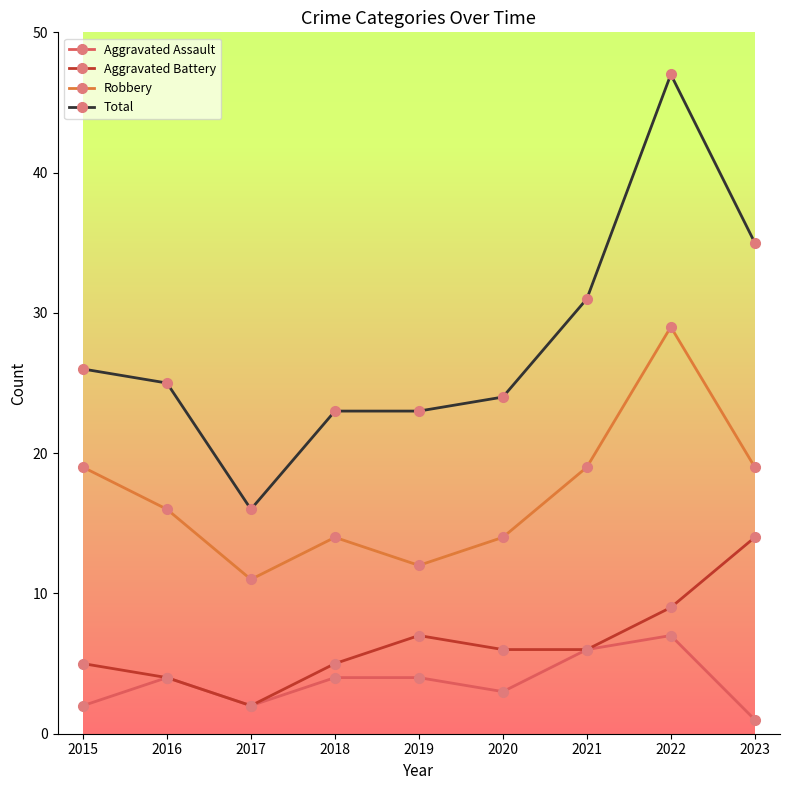

True or false: Robbery and Total intersect in this chart.

False